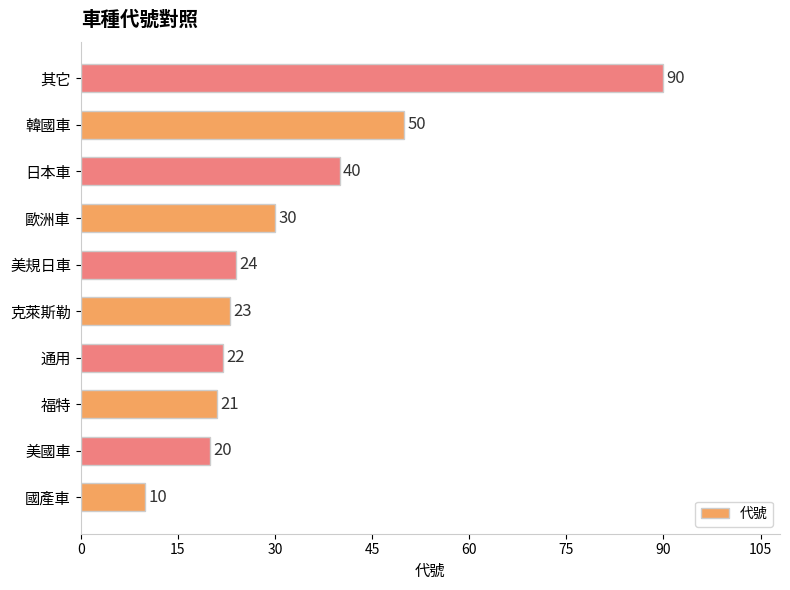

List the labels in order of value, smallest first.

國產車, 美國車, 福特, 通用, 克萊斯勒, 美規日車, 歐洲車, 日本車, 韓國車, 其它